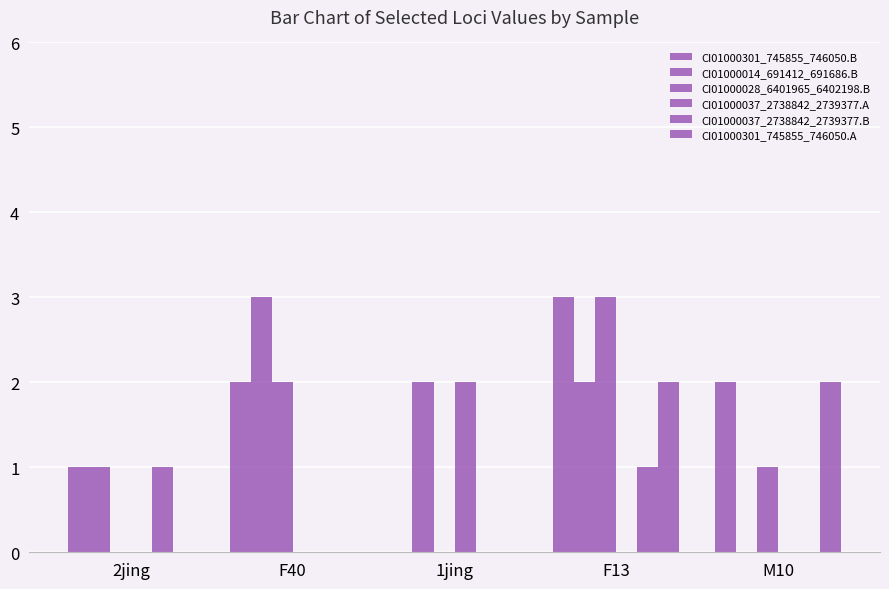

What is the sum of the CI01000014_691412_691686.B values at F40 and 2jing?

4